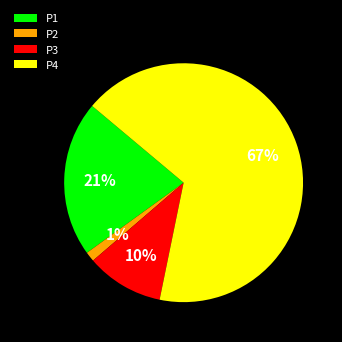

How many slices are in this pie chart?

4